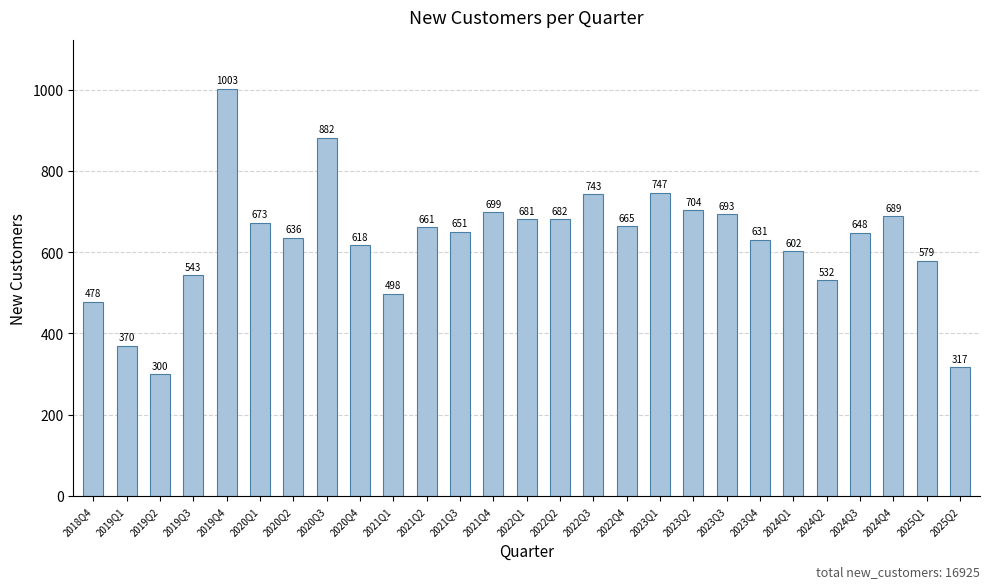

Count the number of categories in the chart.

27